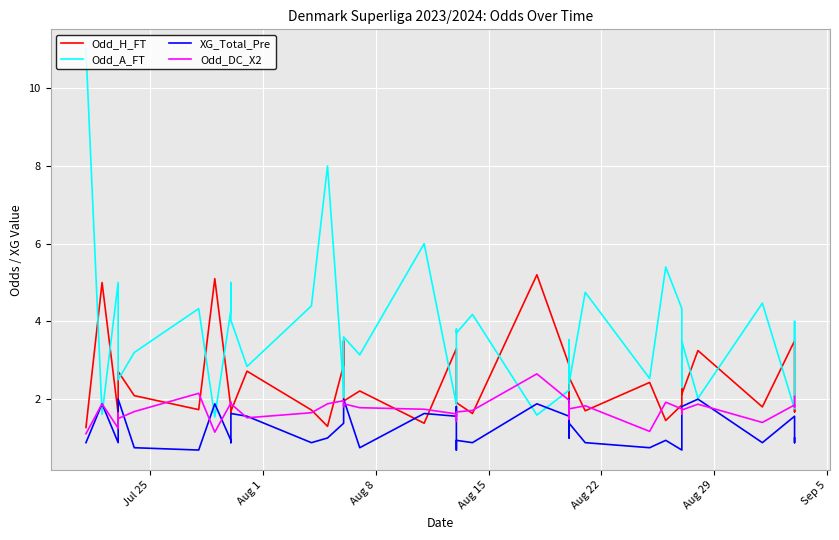

How many data points in Odd_A_FT are above 3?

24